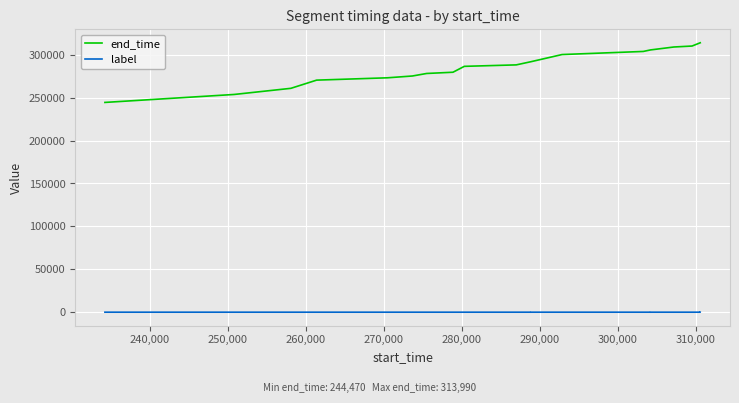

True or false: label and end_time intersect in this chart.

False